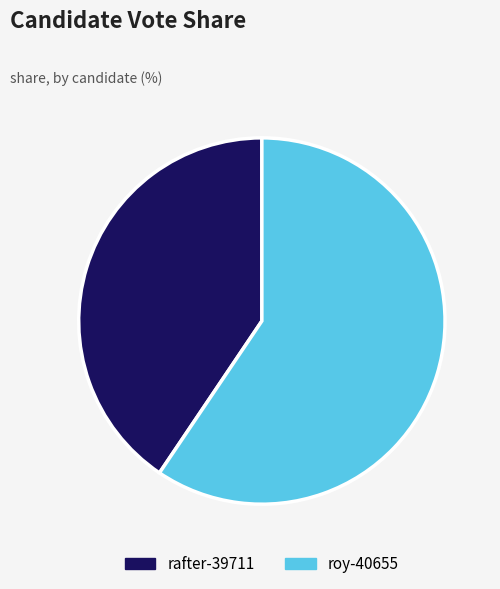

Rank the categories by value from lowest to highest.

rafter-39711, roy-40655